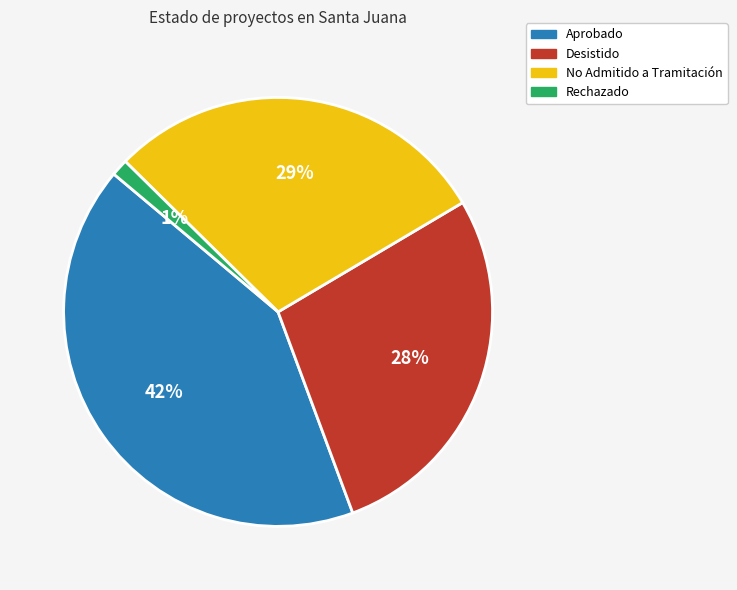

To the nearest percent, what is the difference between the largest and smallest slice percentages?

41%